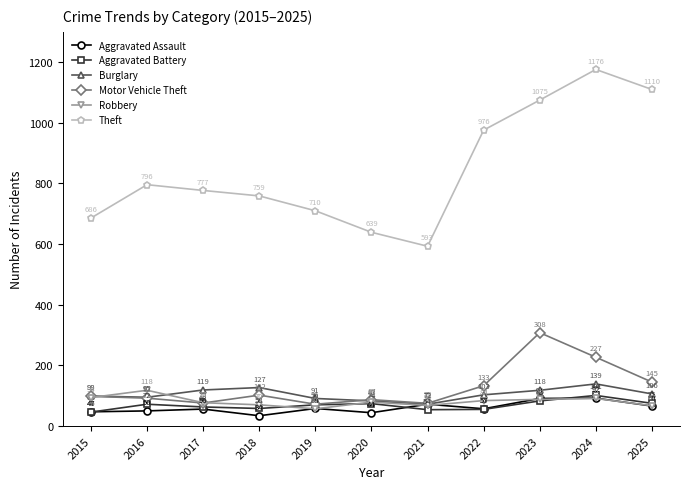

Rank the categories by Aggravated Assault value from highest to lowest.

2024, 2023, 2021, 2025, 2019, 2022, 2017, 2016, 2015, 2020, 2018